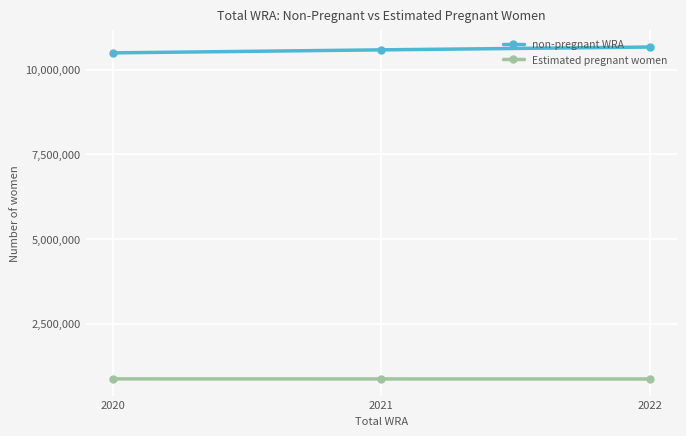

At which label does non-pregnant WRA reach its minimum?

2020